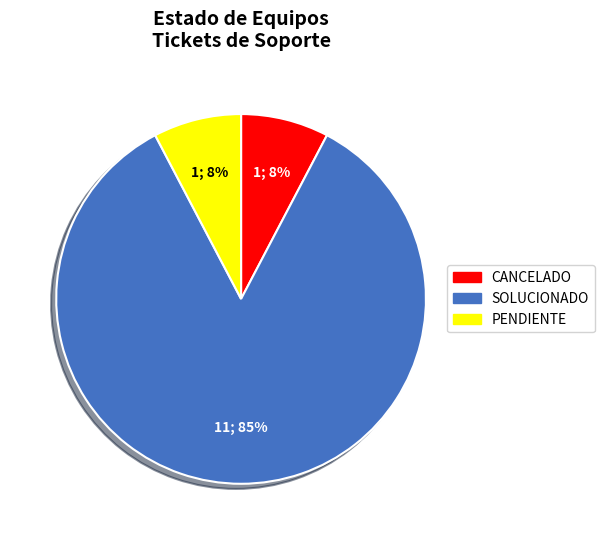

To the nearest percent, what portion does CANCELADO represent?

8%